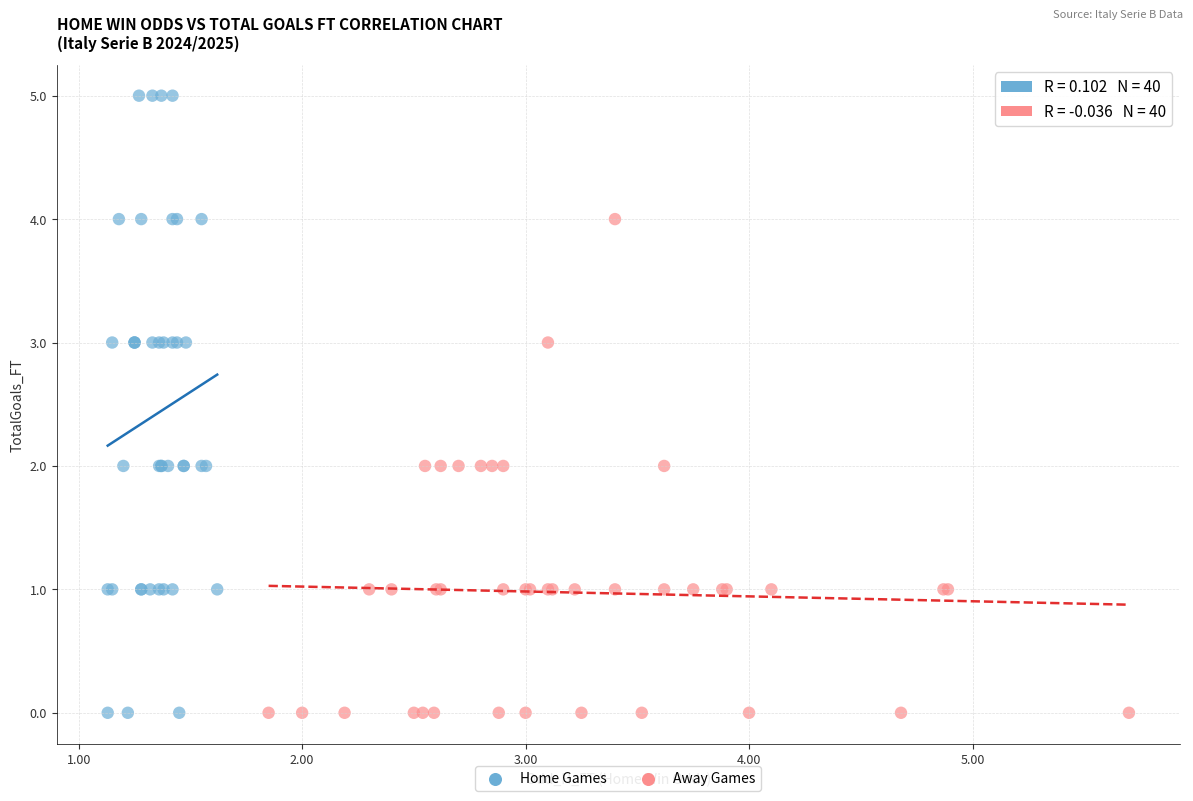

Which series reaches the maximum Y coordinate?

Home Games